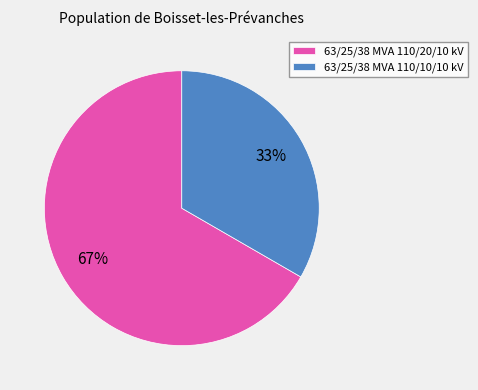

To the nearest percent, what percentage of the pie is 63/25/38 MVA 110/20/10 kV?

67%